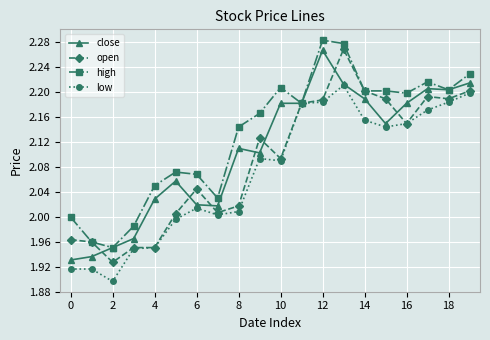

Rank the series by their average value, from highest to lowest.

high, close, open, low